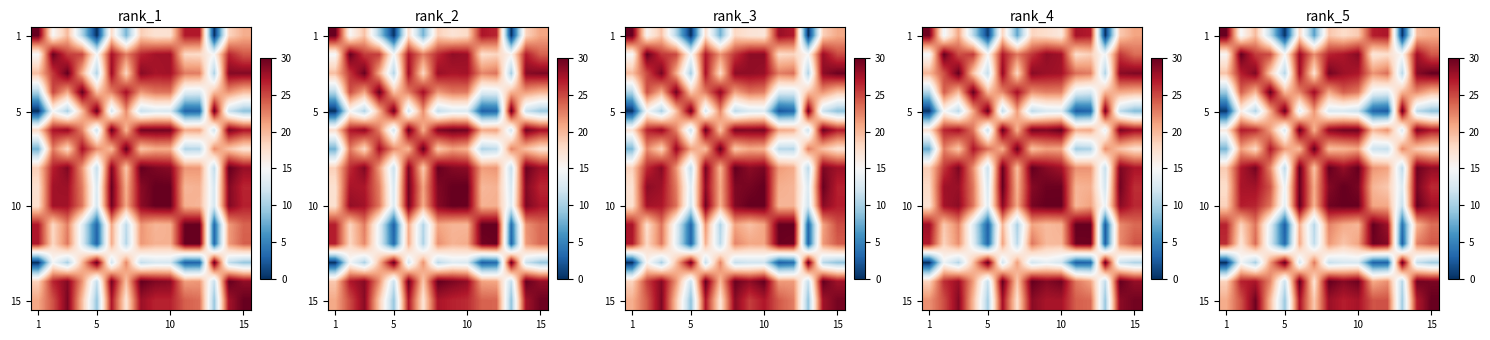

Which label corresponds to the largest value in the chart?

1